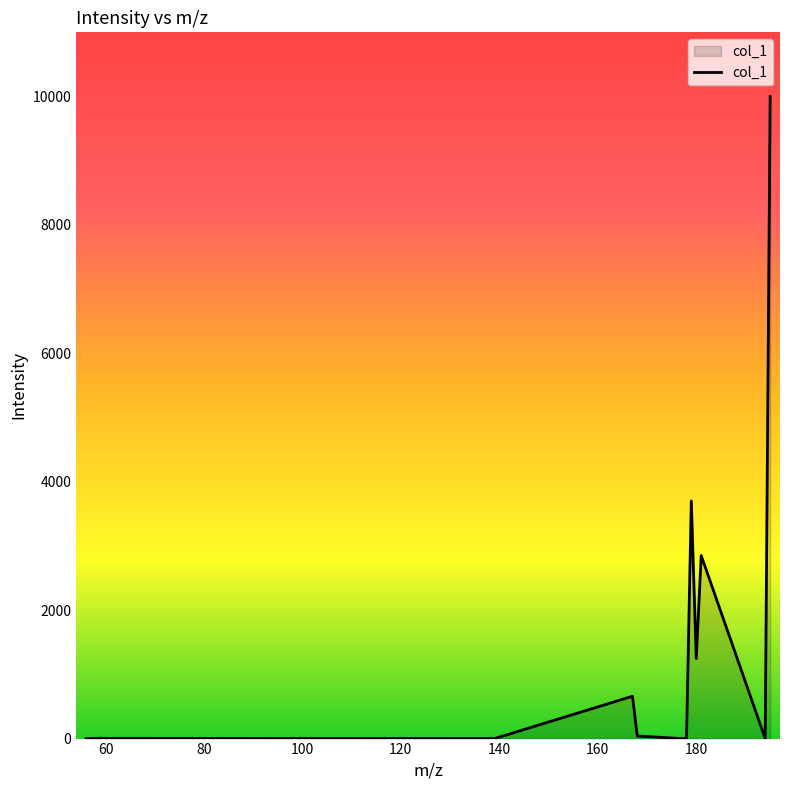

What is the difference between the maximum and minimum values?

10000.0